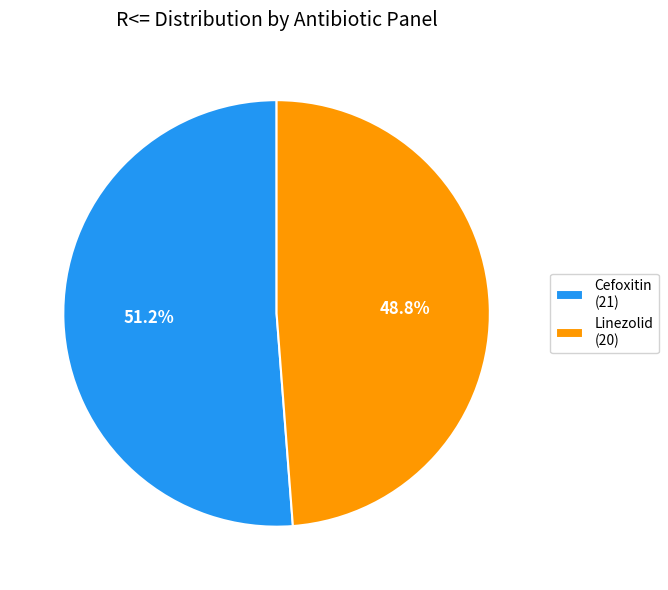

To the nearest percent, what portion does Linezolid represent?

49%